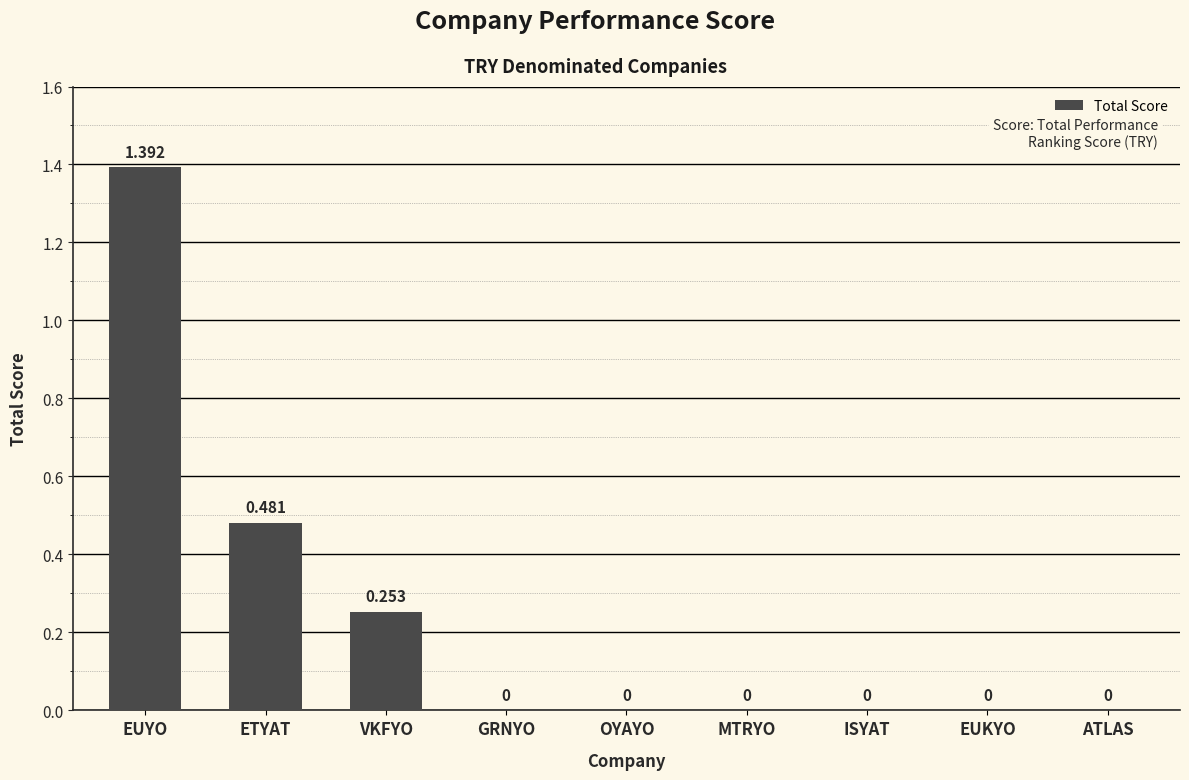

At which category does the chart reach its peak across all series?

EUYO